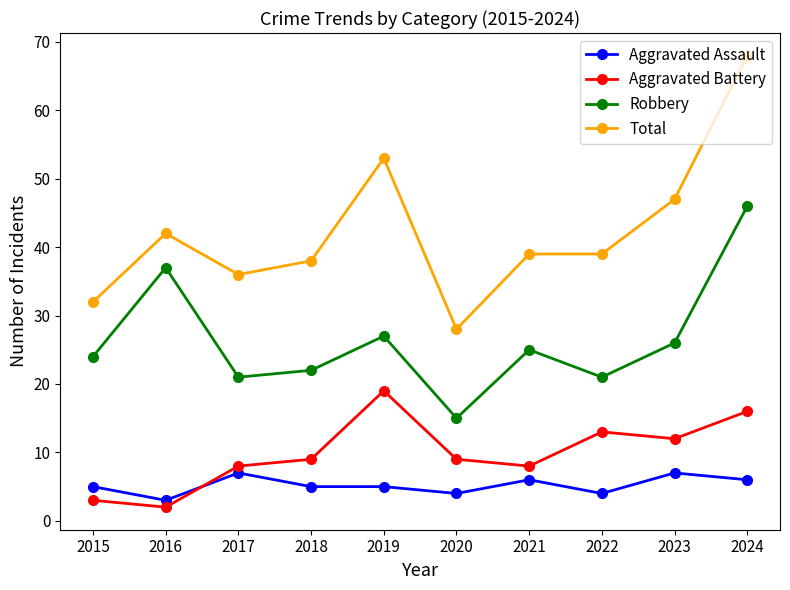

Which series changed the most between 2020 and 2022?

Total